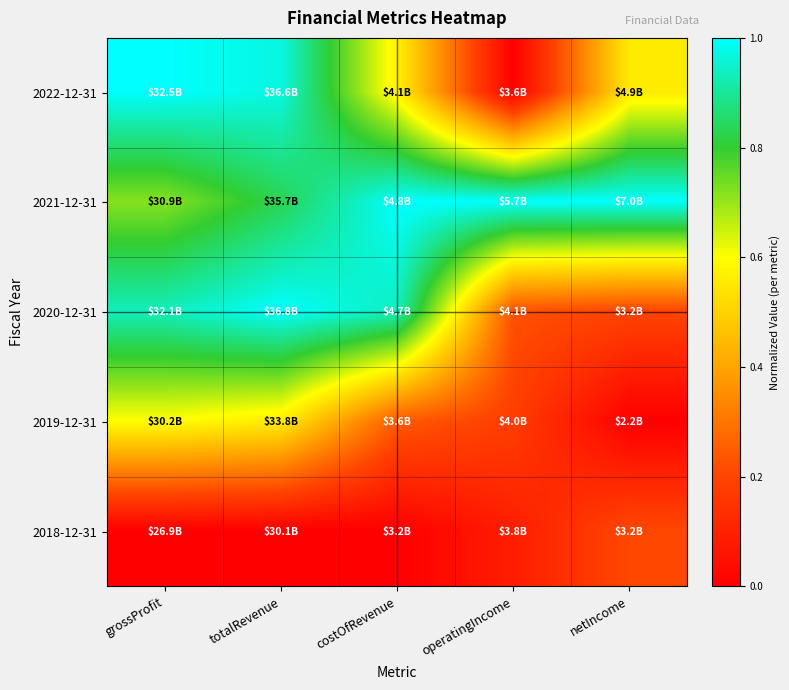

Which has a higher value, netIncome or costOfRevenue?

costOfRevenue